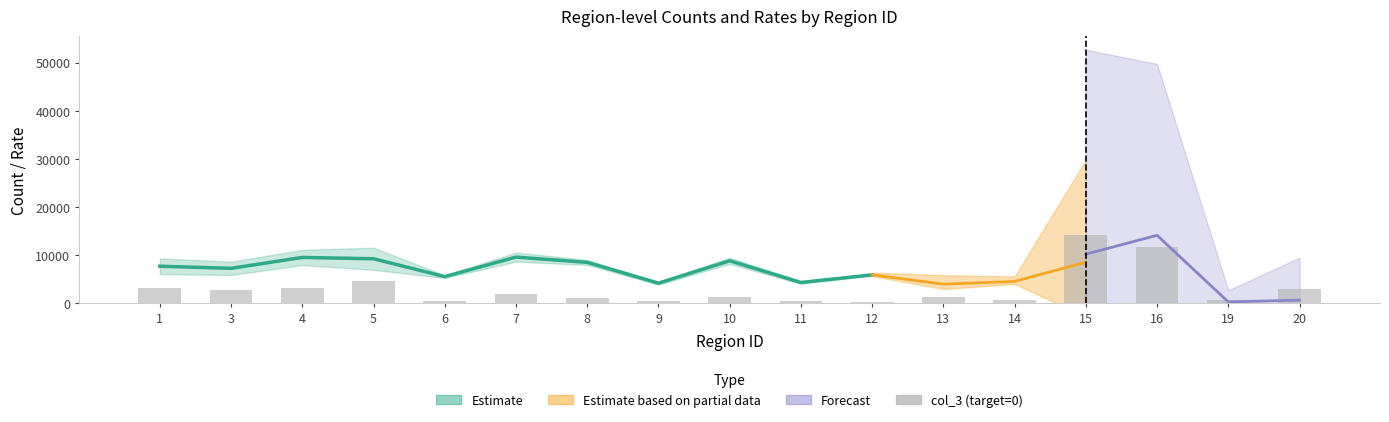

What is the change in value from 6 to 15?

+13603